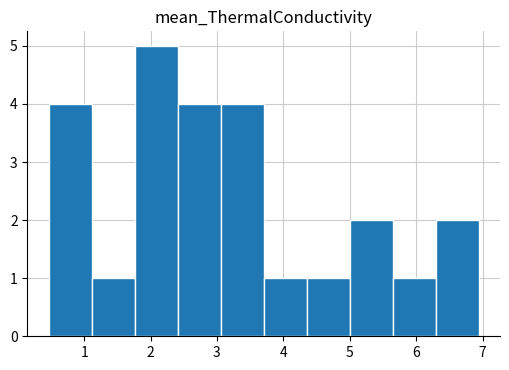

Reading left to right, list every bar in this chart as the range it spans on the x-axis followed by its height. Neither the bar edges nor the heights are printed on the chart, so give them approximately, as read against the axes.

0.5 to 1.1: 4
1.1 to 1.8: 1
1.8 to 2.4: 5
2.4 to 3.1: 4
3.1 to 3.7: 4
3.7 to 4.4: 1
4.4 to 5.0: 1
5.0 to 5.6: 2
5.6 to 6.3: 1
6.3 to 6.9: 2